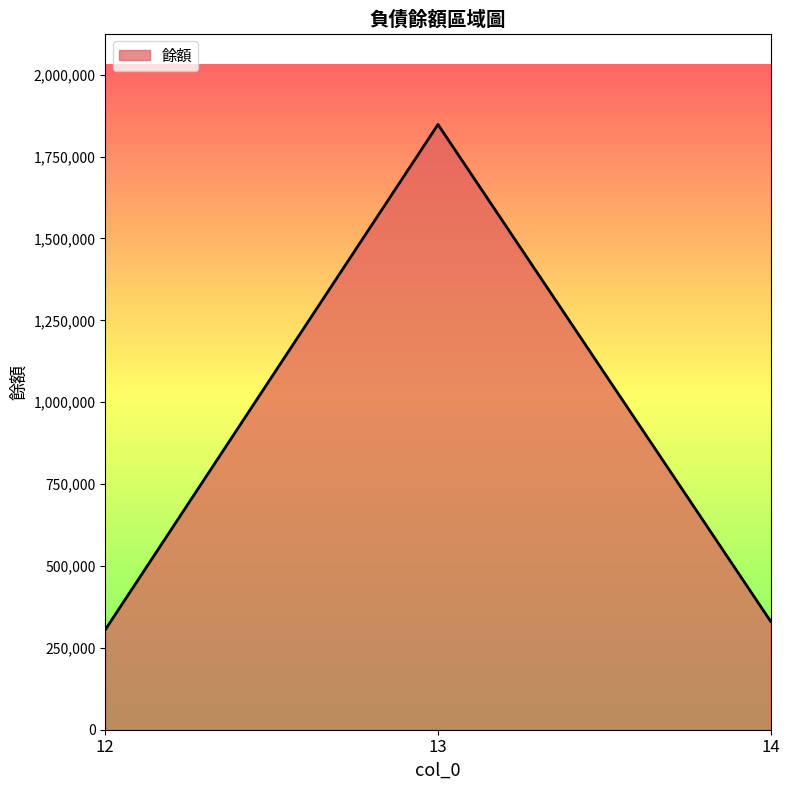

Does the chart have visible grid lines?

No